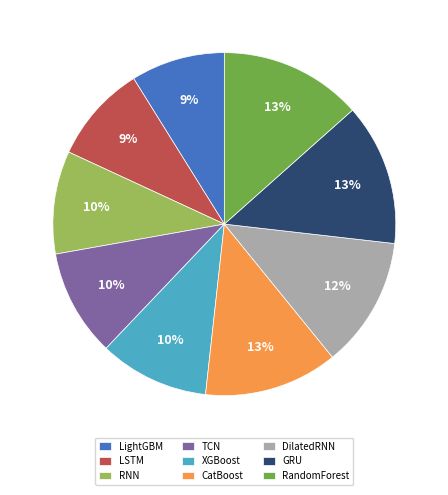

Count the number of slices in the pie.

9